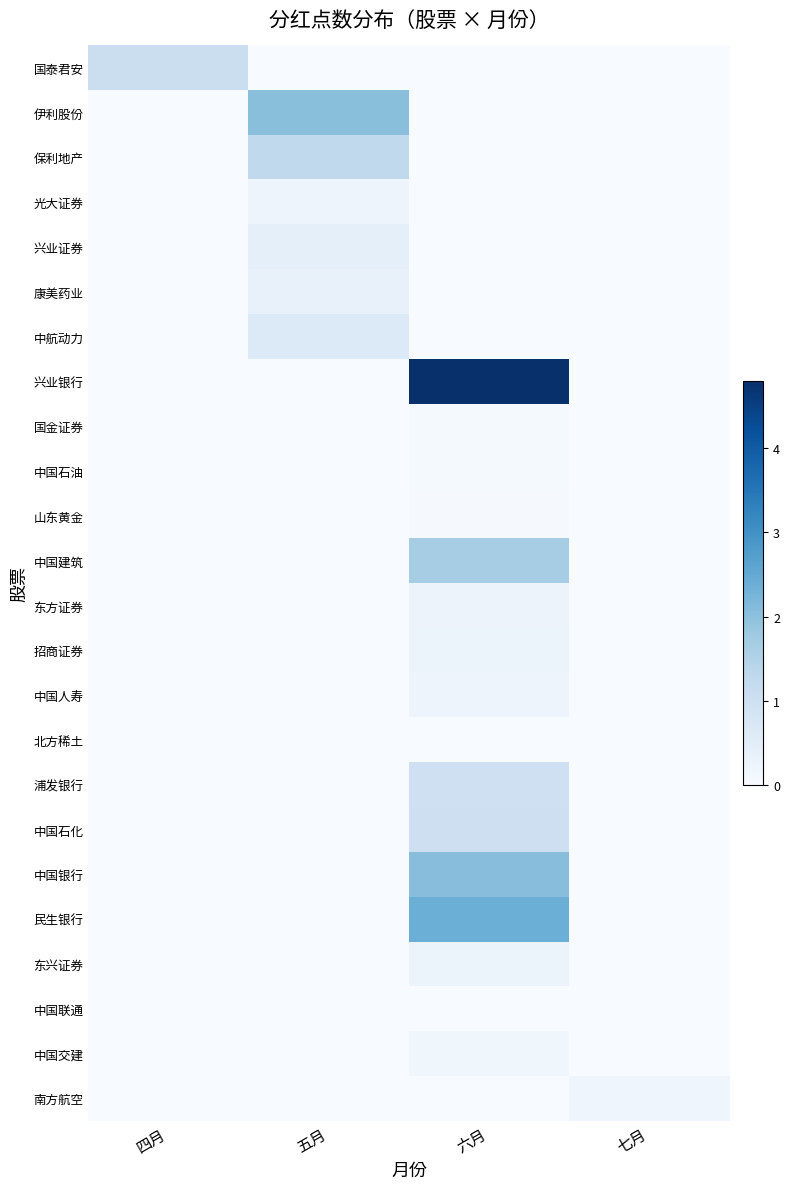

Which series changed the most between 五月 and 七月?

伊利股份